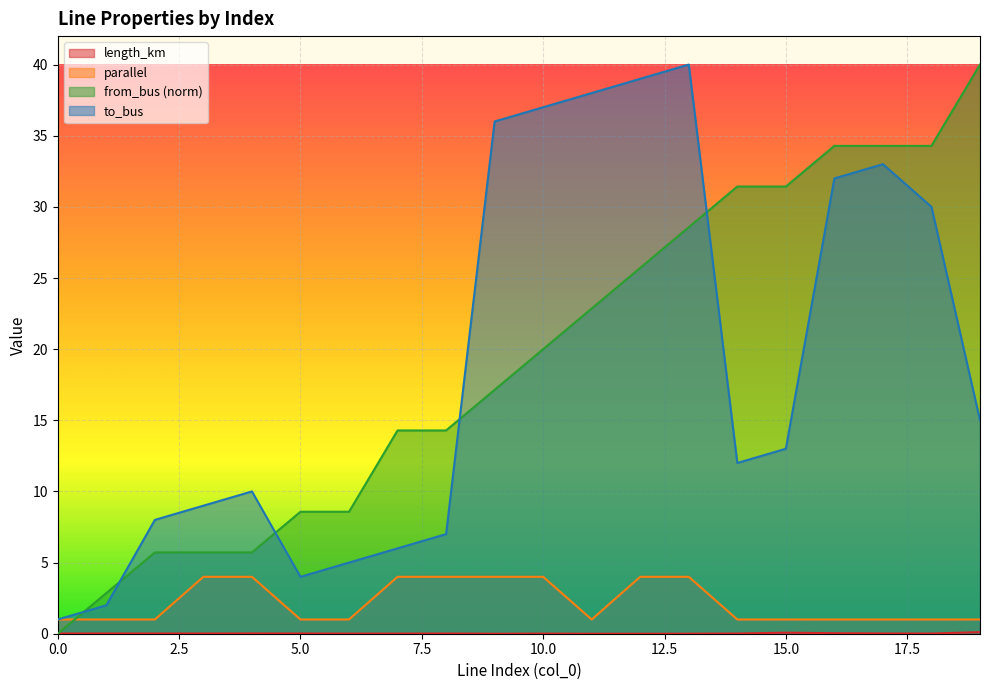

How many data points in parallel are above 1?

8